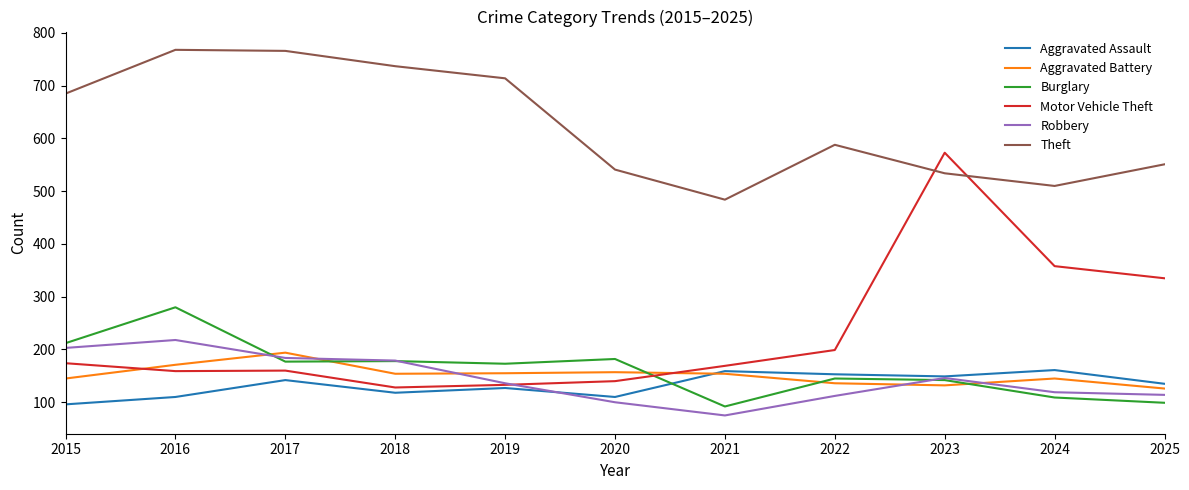

Which series changed the most between 2015 and 2022?

Theft